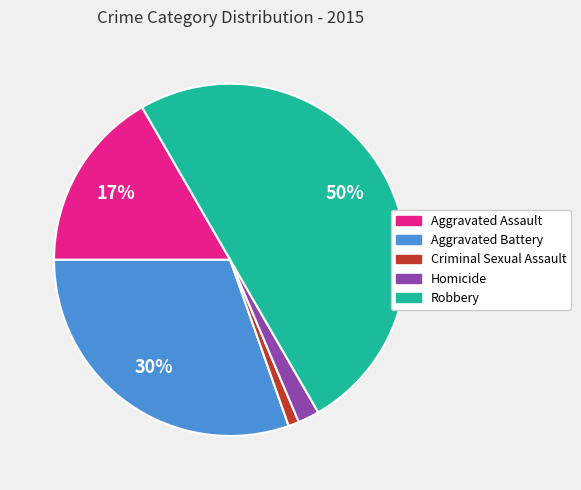

Rank the categories by value from lowest to highest.

Criminal Sexual Assault, Homicide, Aggravated Assault, Aggravated Battery, Robbery